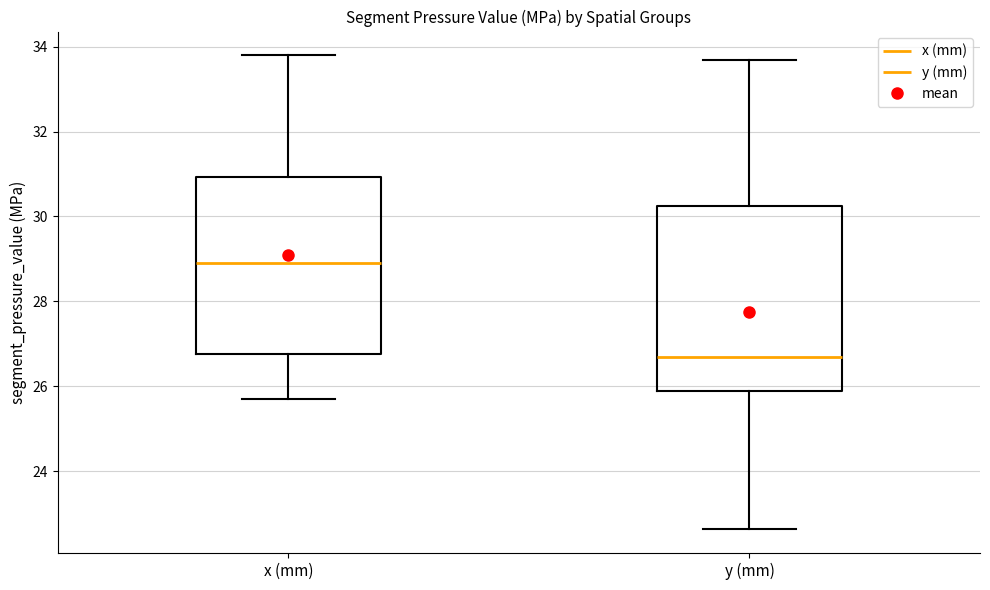

Reading left to right, transcribe this box plot: for each box, give where its median line is, the range the box spans, and where its two whiskers end, as read against the y-axis. The values are not printed on the chart, so give them approximately, as read against the axis.

x (mm): median 29.0, box 26.8 to 31.0, whiskers 25.6 to 33.8
y (mm): median 26.6, box 25.8 to 30.2, whiskers 22.6 to 33.6